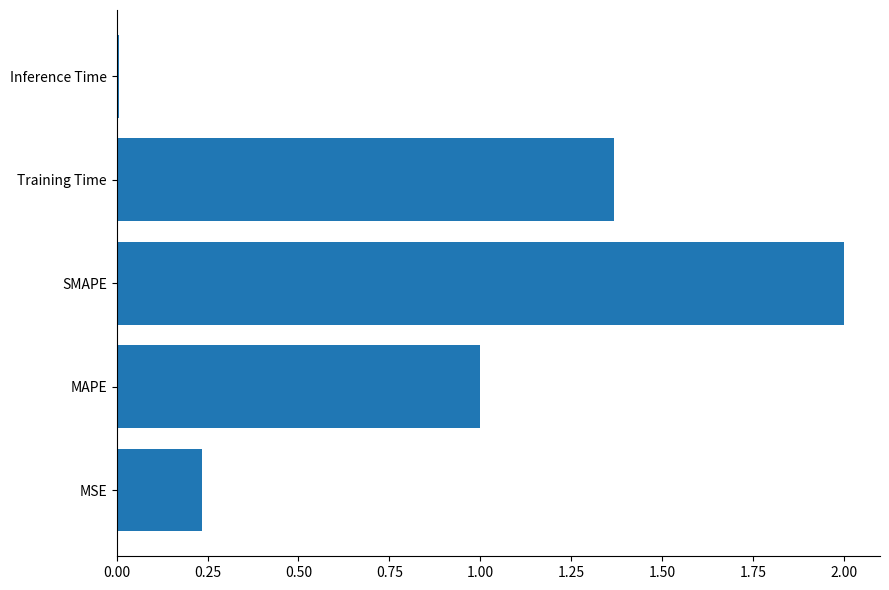

What is the difference between the second highest and second lowest values?

1.1